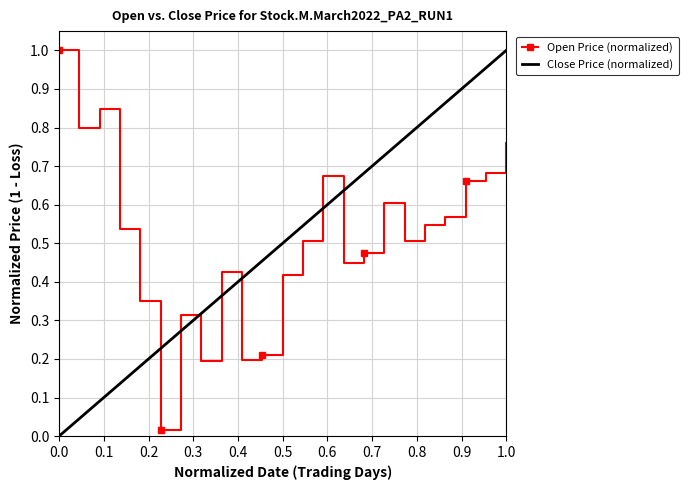

How many intersections are there between Open Price (normalized) and Close Price (normalized)?

7